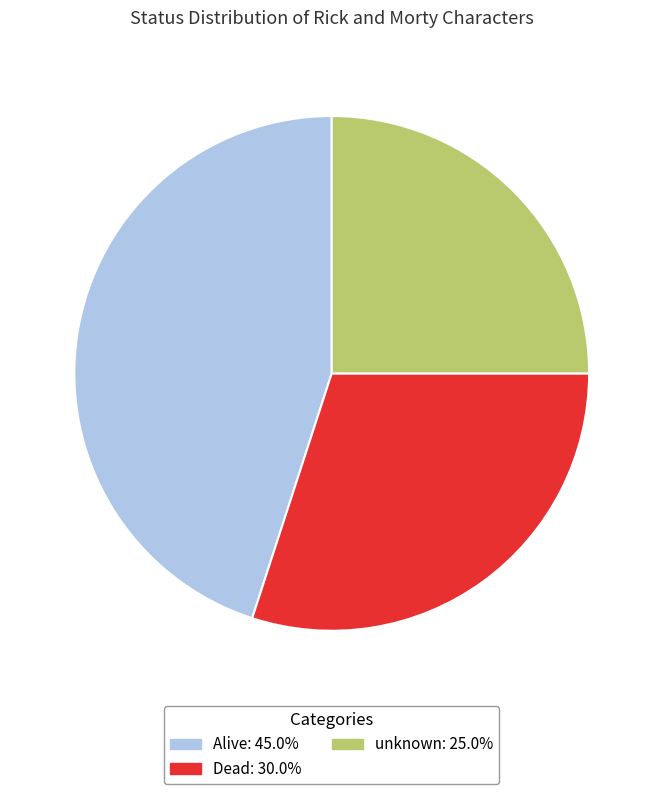

Combined, do Dead and unknown account for over 50%?

Yes